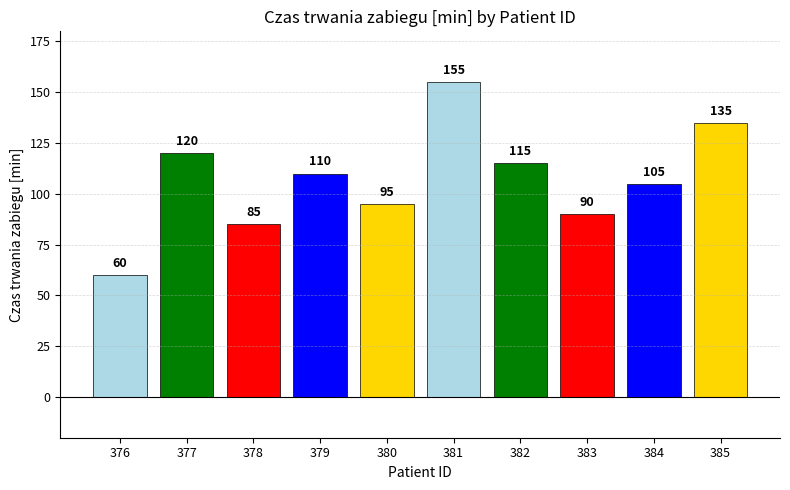

Are the bars horizontal?

No